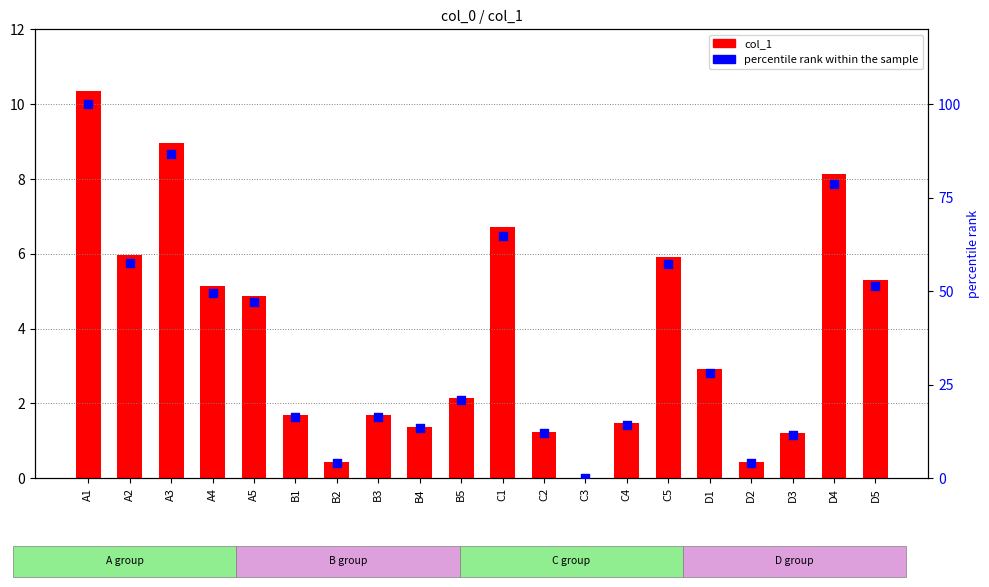

Which series contains the highest Y value?

percentile rank within the sample